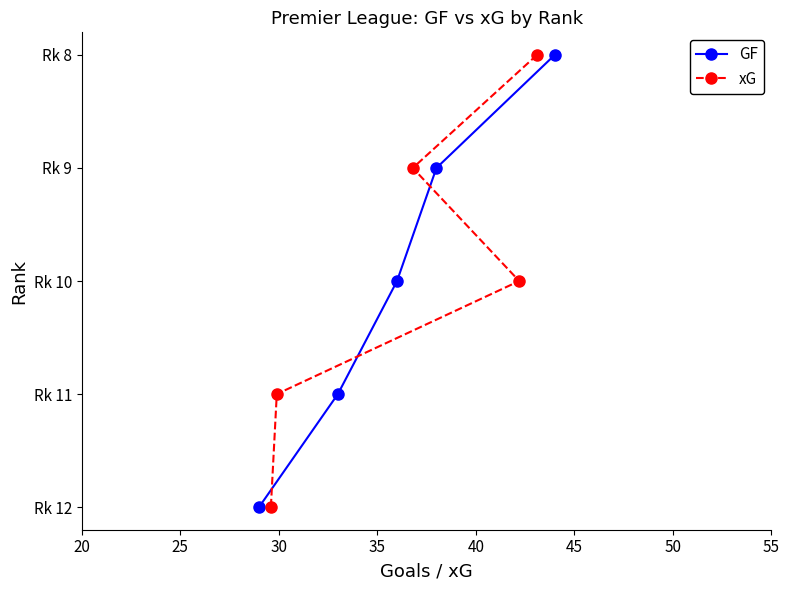

How many lines are shown in the chart?

2